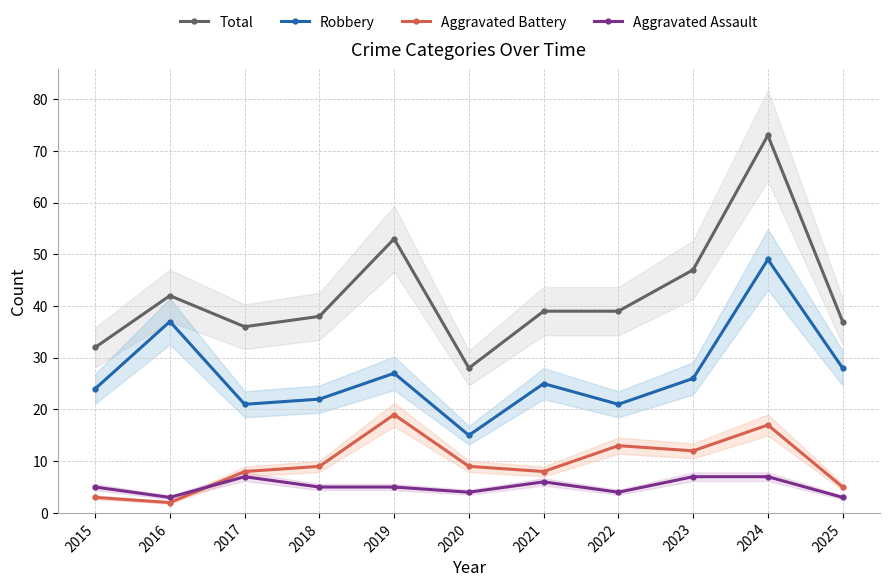

How many interior local valleys does the Aggravated Battery series have?

3